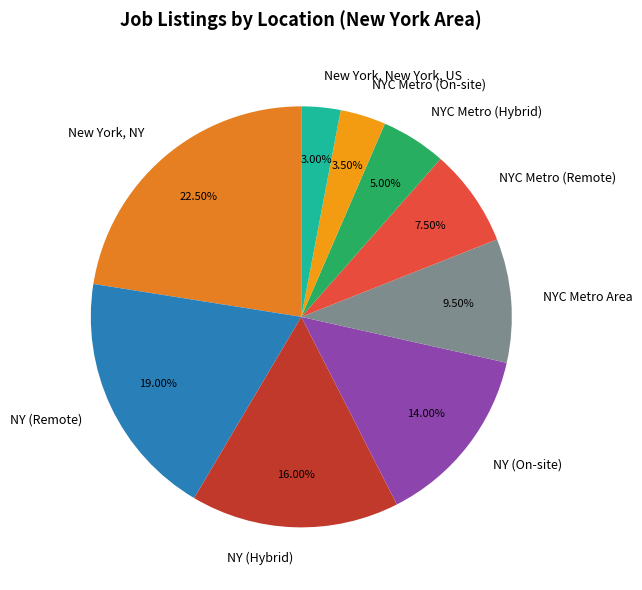

Count the number of slices in the pie.

9